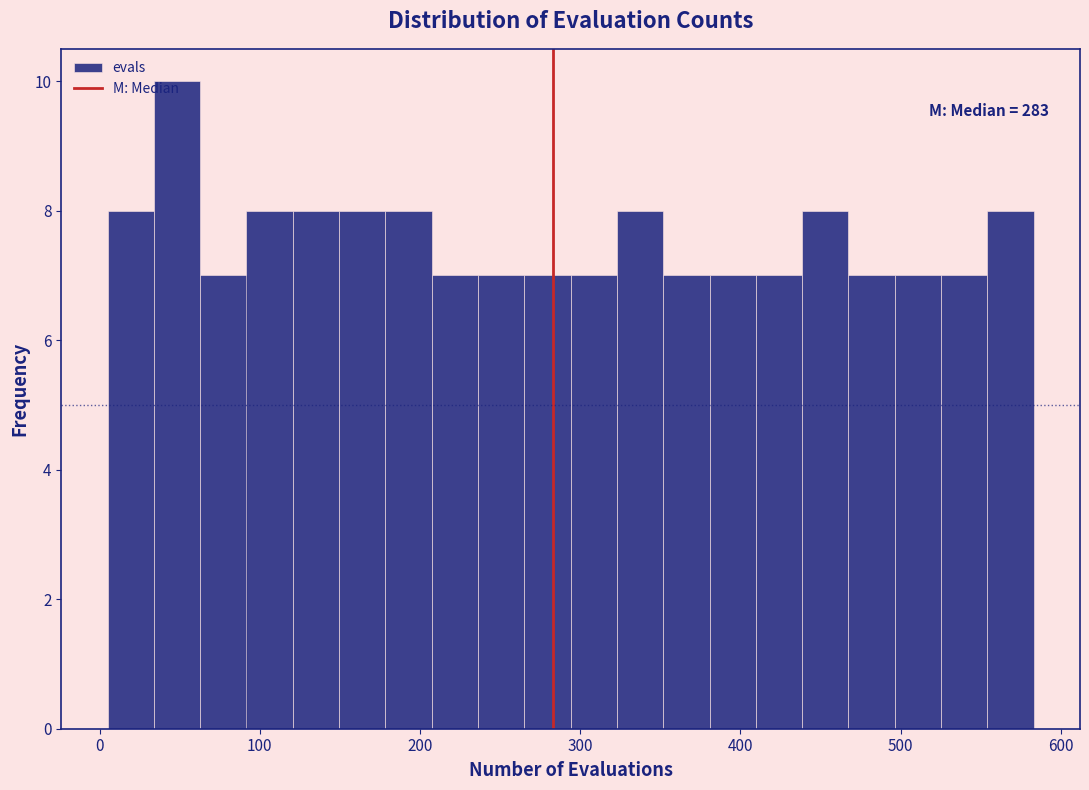

Read against the x-axis, roughly where is the centre of the tallest bar?

50